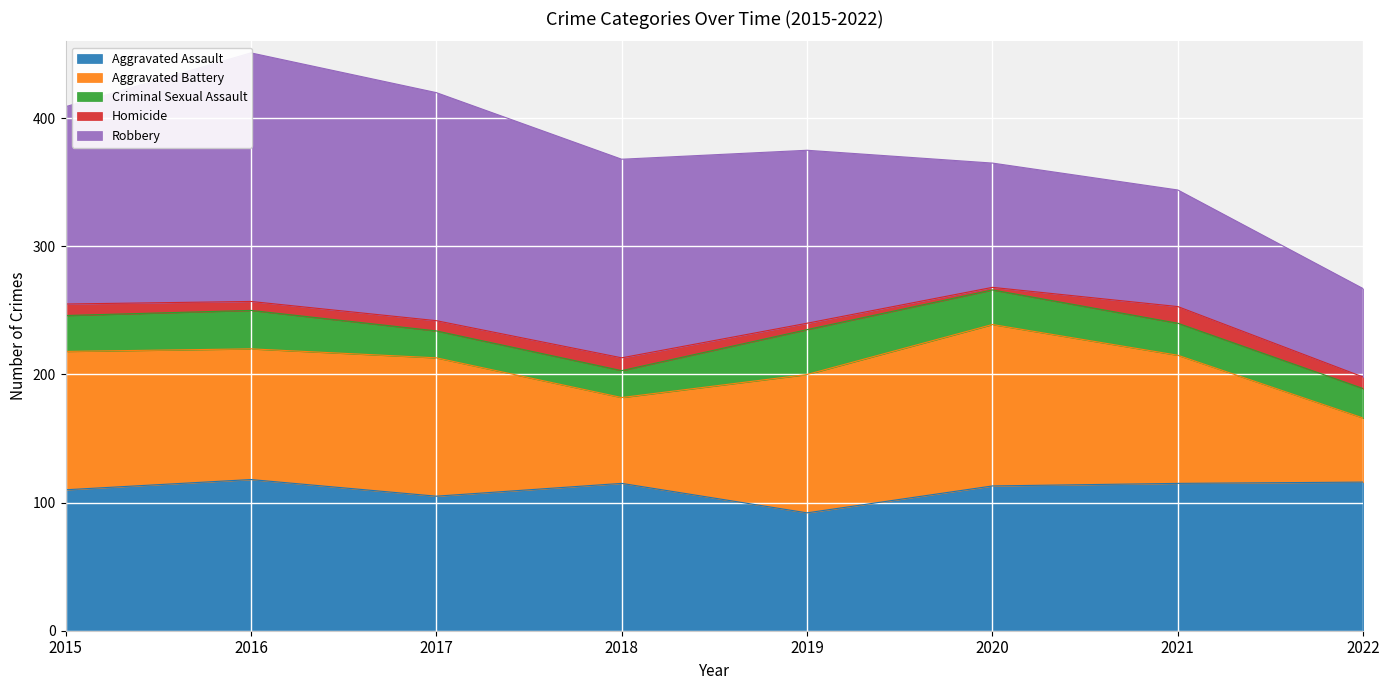

Count the number of categories in the chart.

8